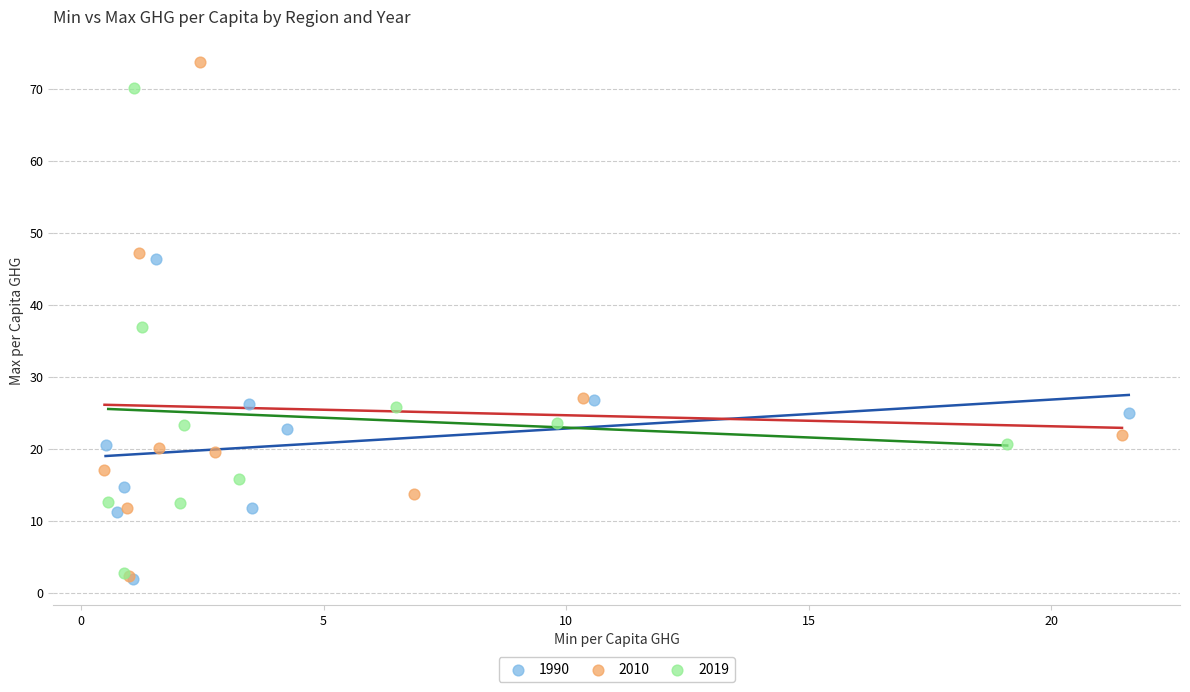

Which series reaches the maximum Y coordinate?

2010